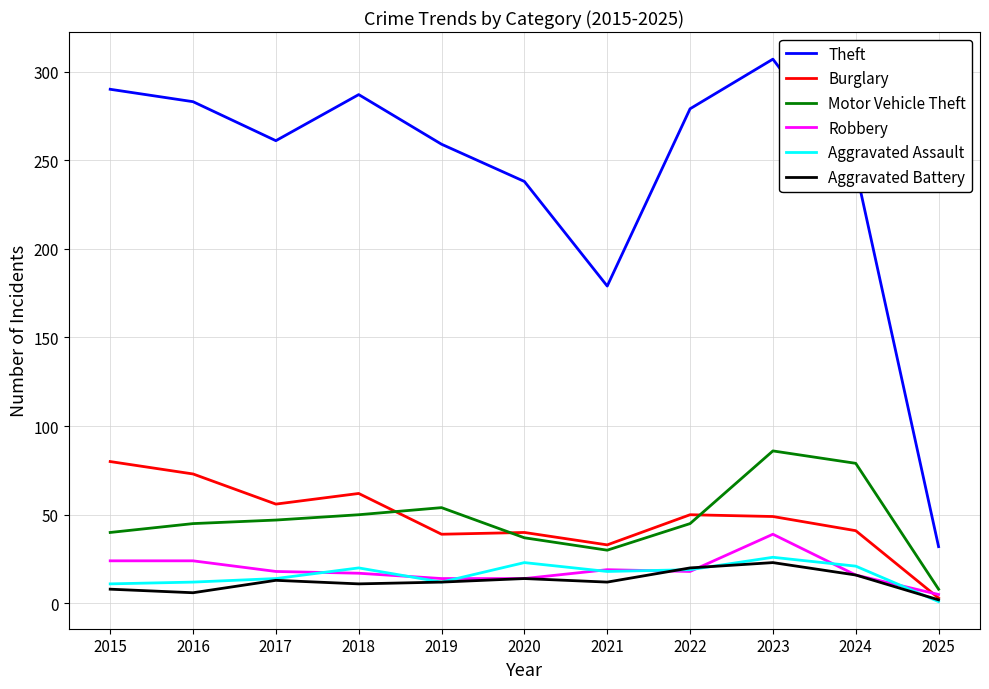

At which label does Burglary reach its peak?

2015